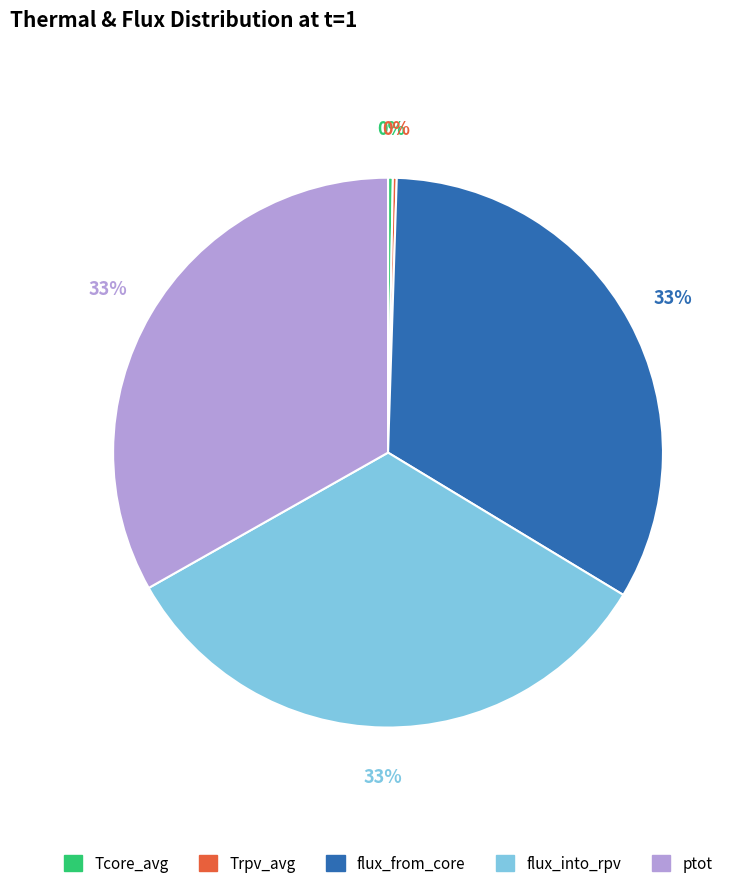

Do Tcore_avg and ptot together represent more than half of the pie?

No